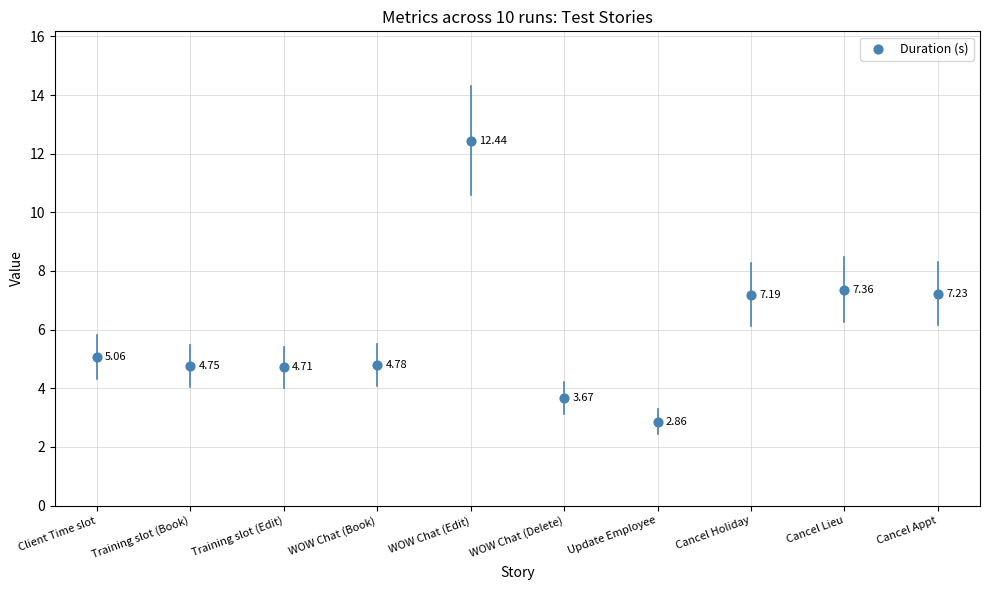

At how many categories does at least one series exceed 0?

10